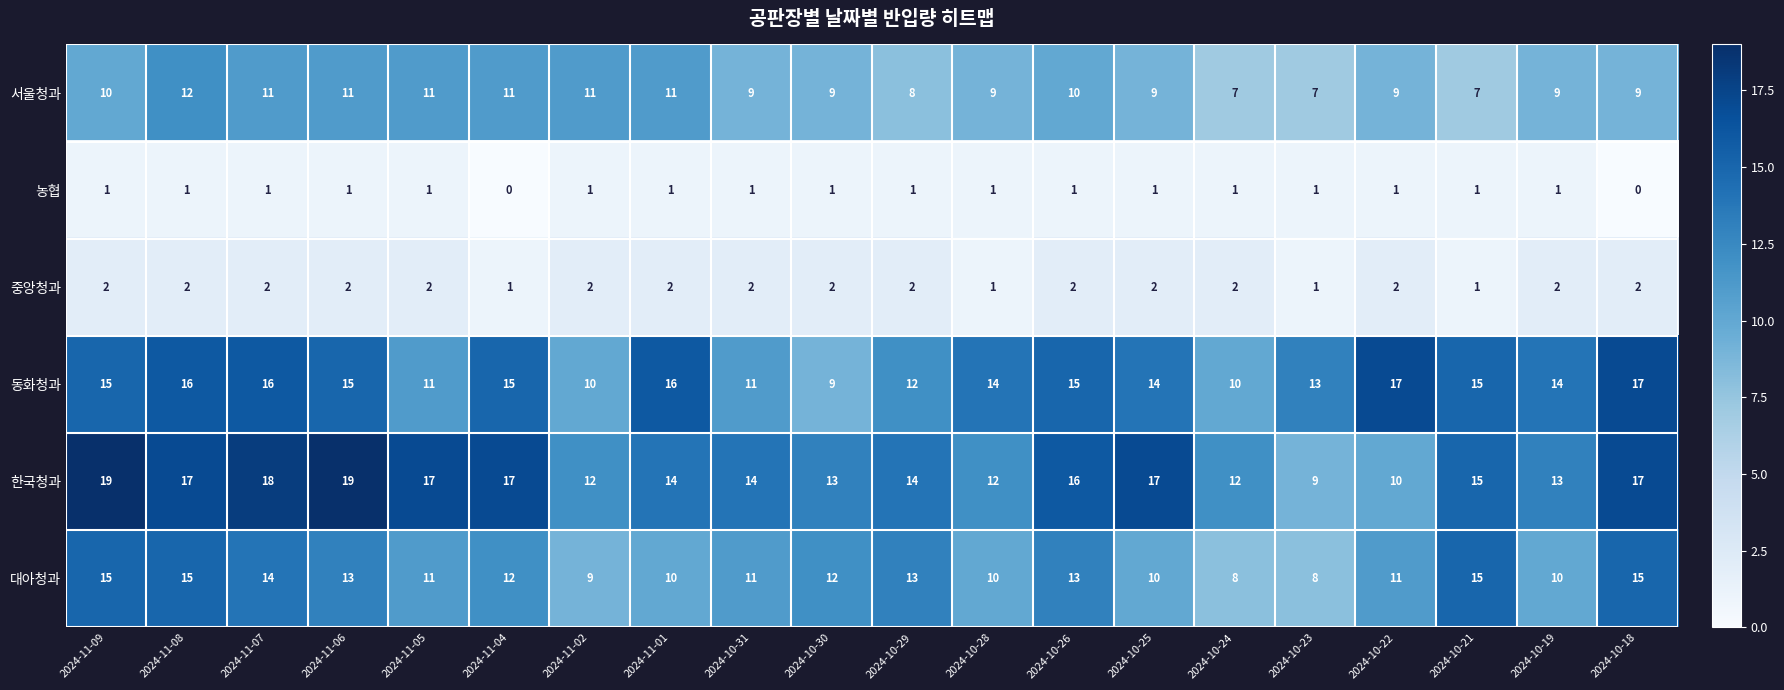

How many values in the 동화청과 series are below 15?

10